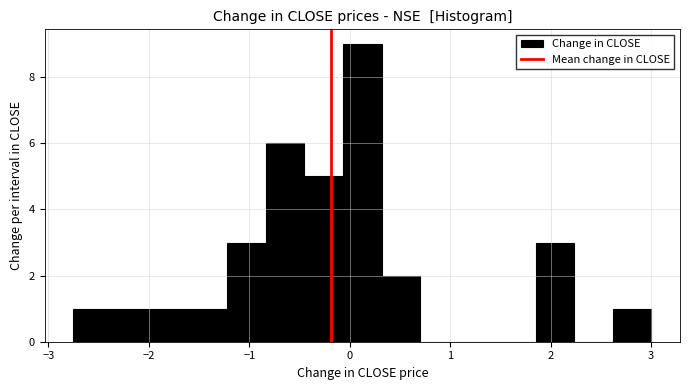

Read against the x-axis, roughly where is the centre of the tallest bar?

0.1